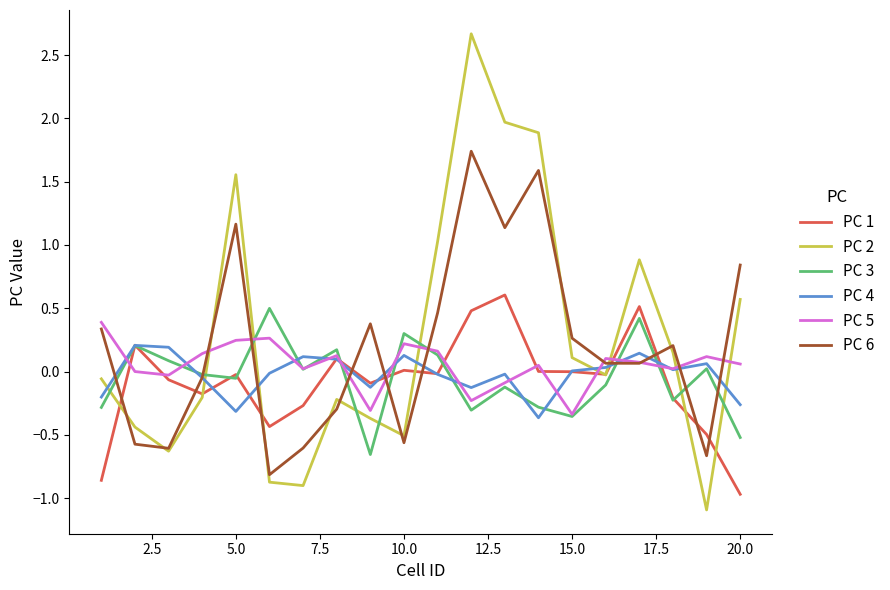

What is the difference between the maximum and minimum values in the PC 4 series?

0.6